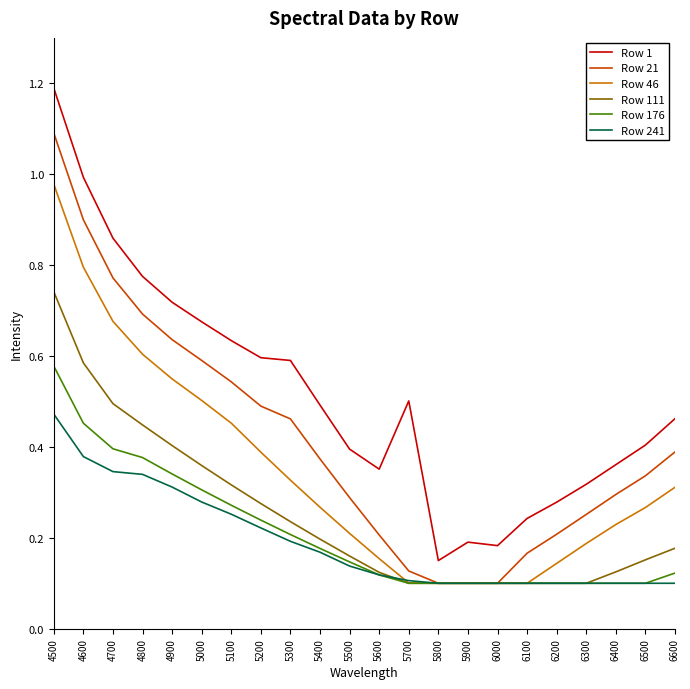

Rank the series by their maximum value, from lowest to highest.

Row 241, Row 176, Row 111, Row 46, Row 21, Row 1